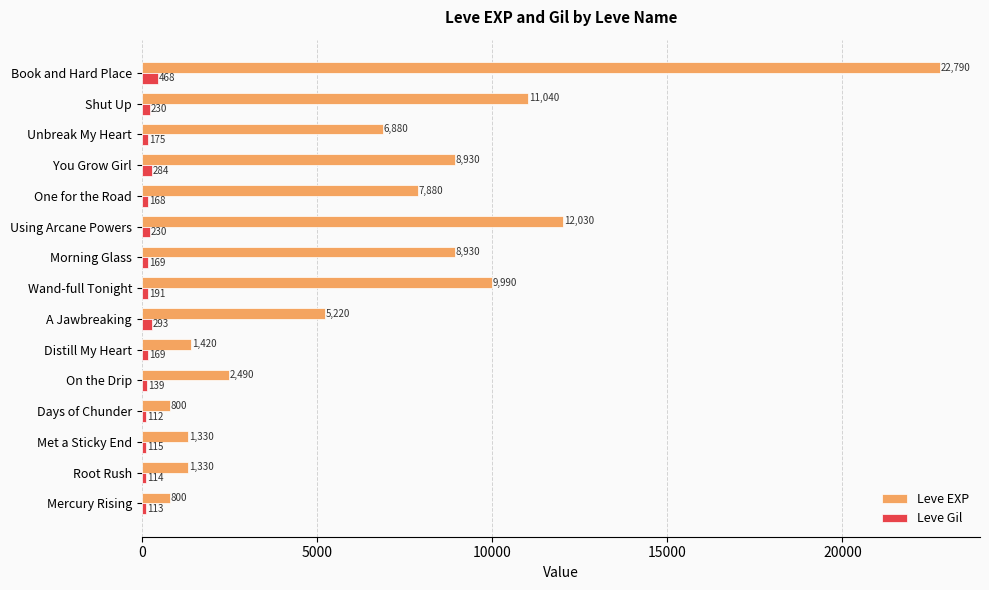

What is the smallest value displayed?

112